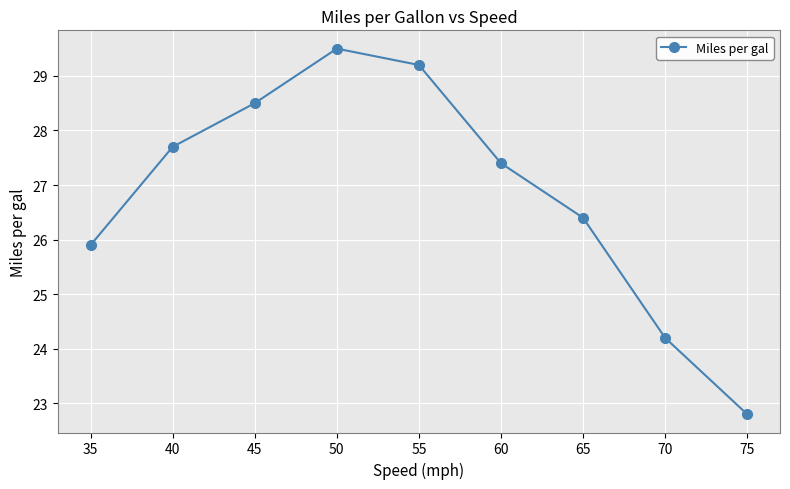

Between 70 and 45, which is larger?

45